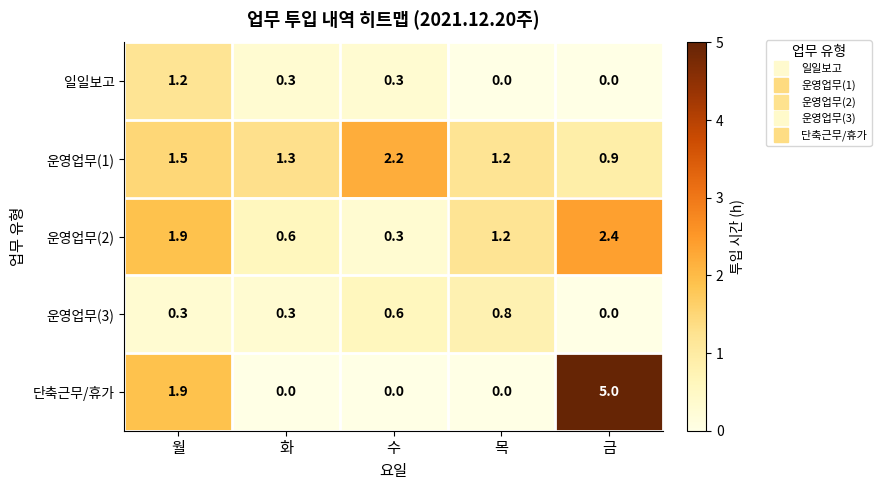

At which category is the sum across all series the highest?

금